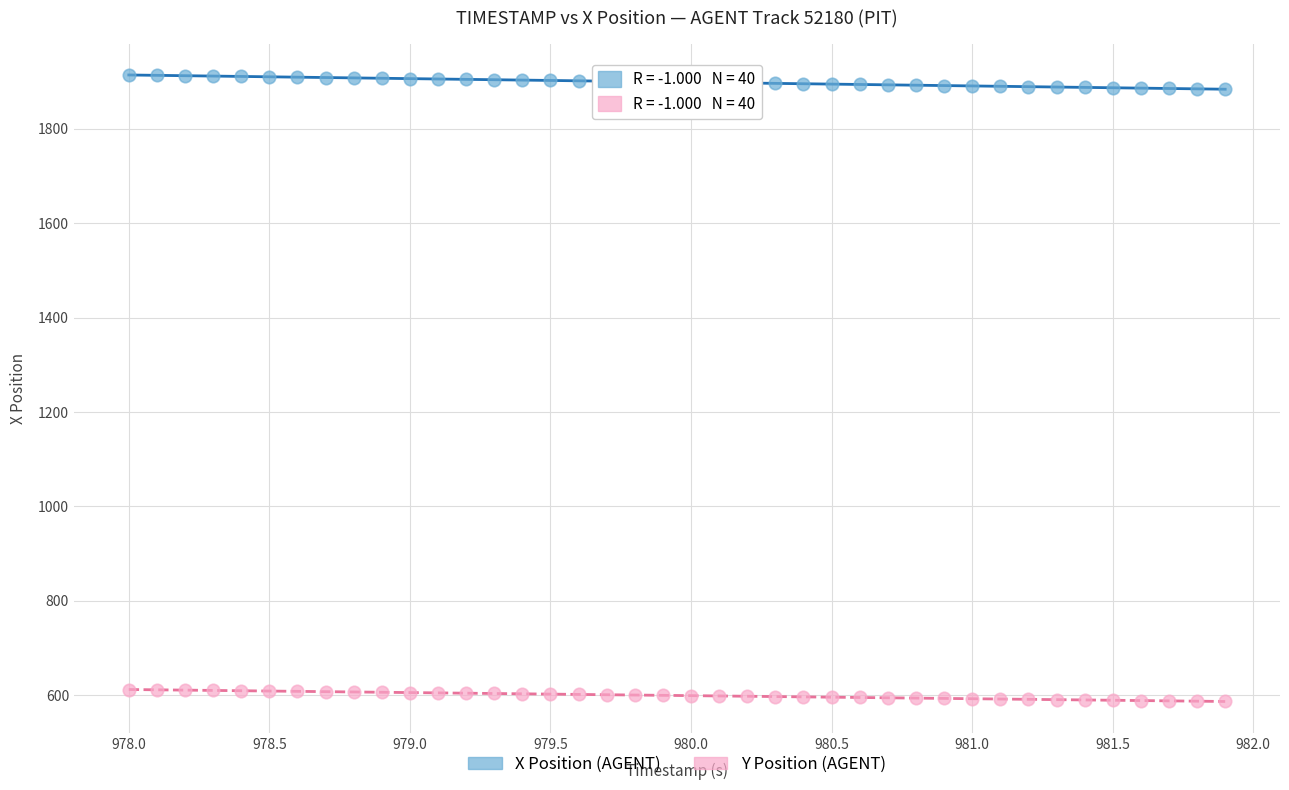

Which series has the largest Y range (max minus min)?

X Position (AGENT)